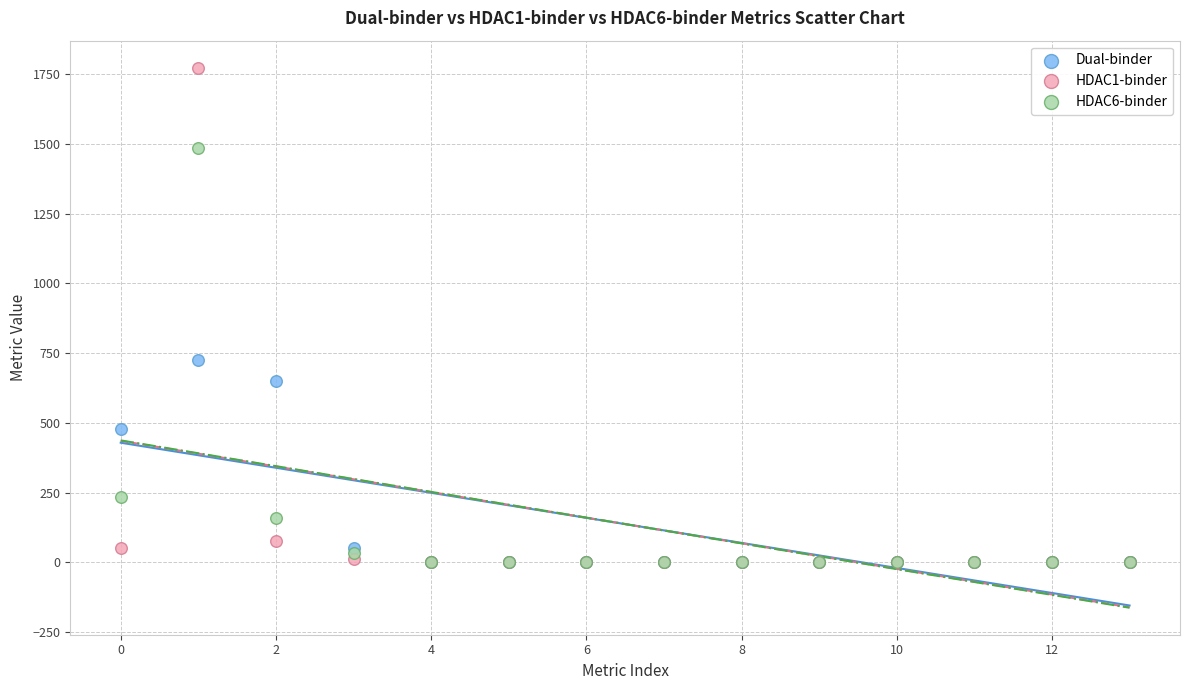

Across all series, what Y value is closest to 886?

726.4